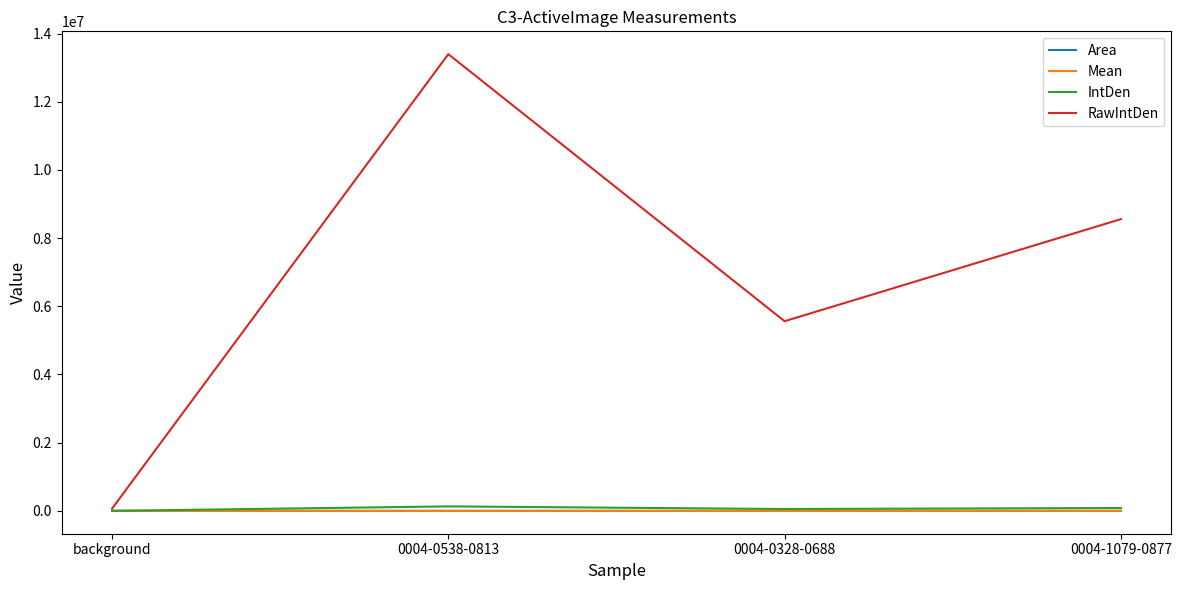

In Mean, how many points are higher than both neighbors (excluding endpoints)?

1